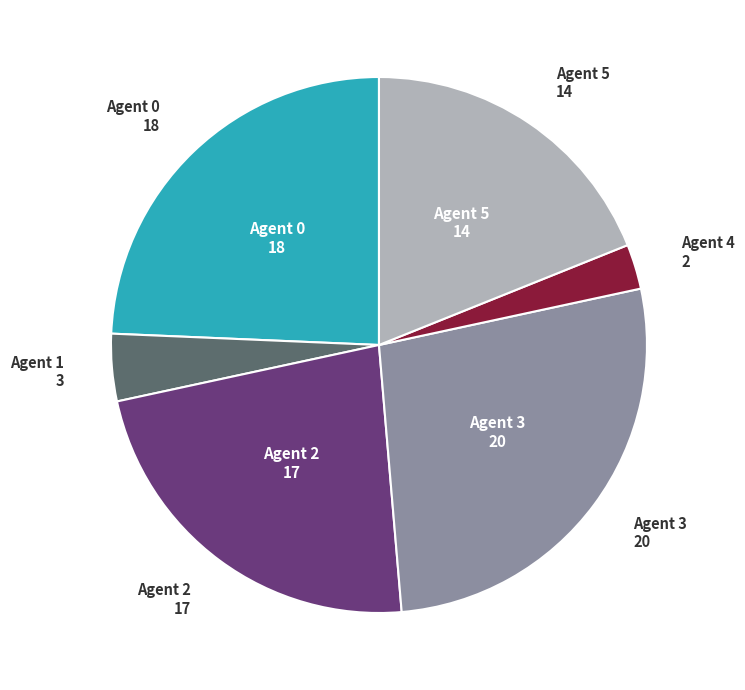

Is there a majority slice in this chart?

No